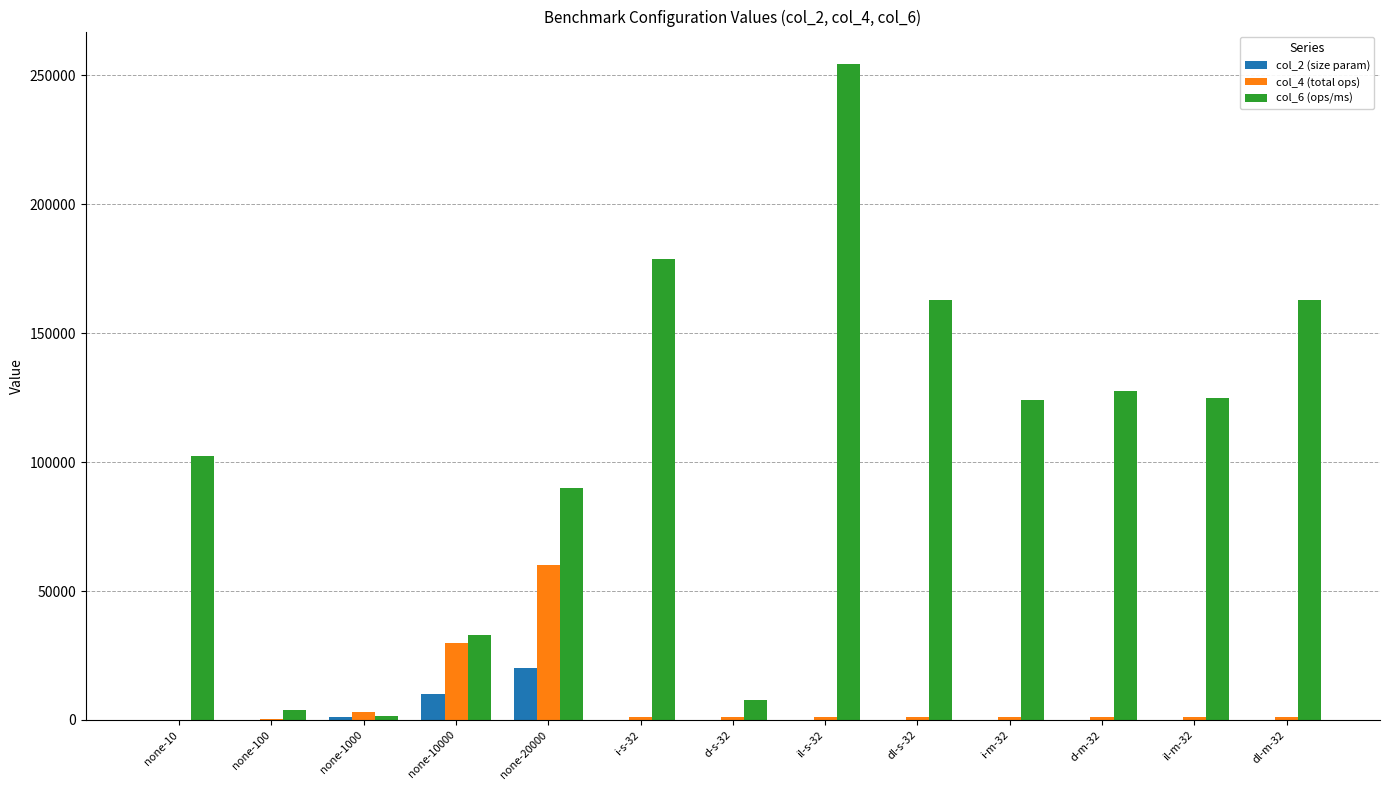

At which label does col_2 (size param) reach its peak?

none-20000